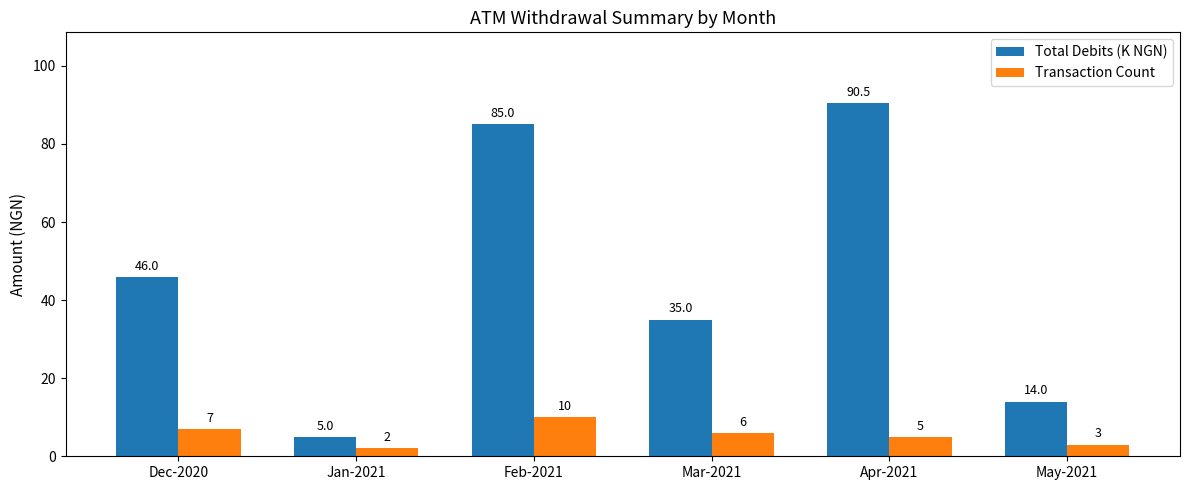

Is it true that Total Debits (K NGN) equals 36.0 at Feb-2021?

False